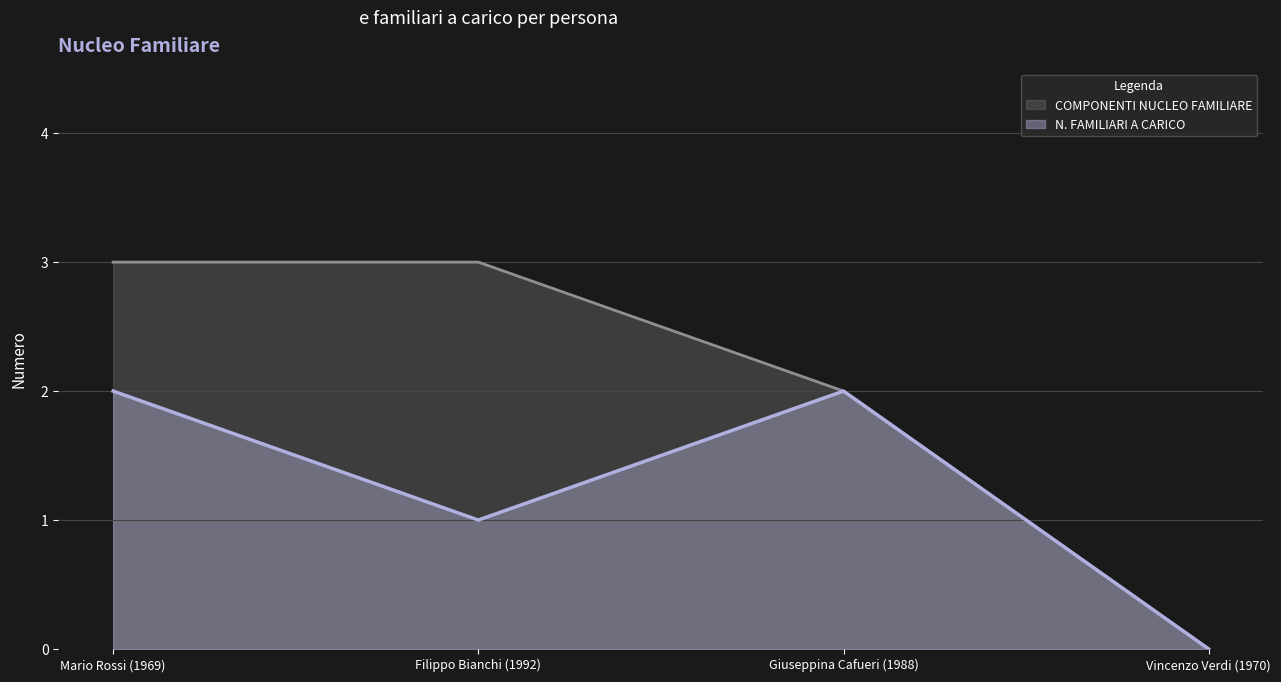

Which series has the largest total across all categories?

COMPONENTI NUCLEO FAMILIARE